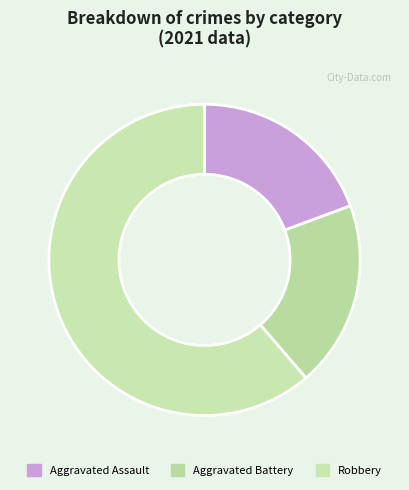

What percentage is the Robbery slice, to the nearest percent?

61%